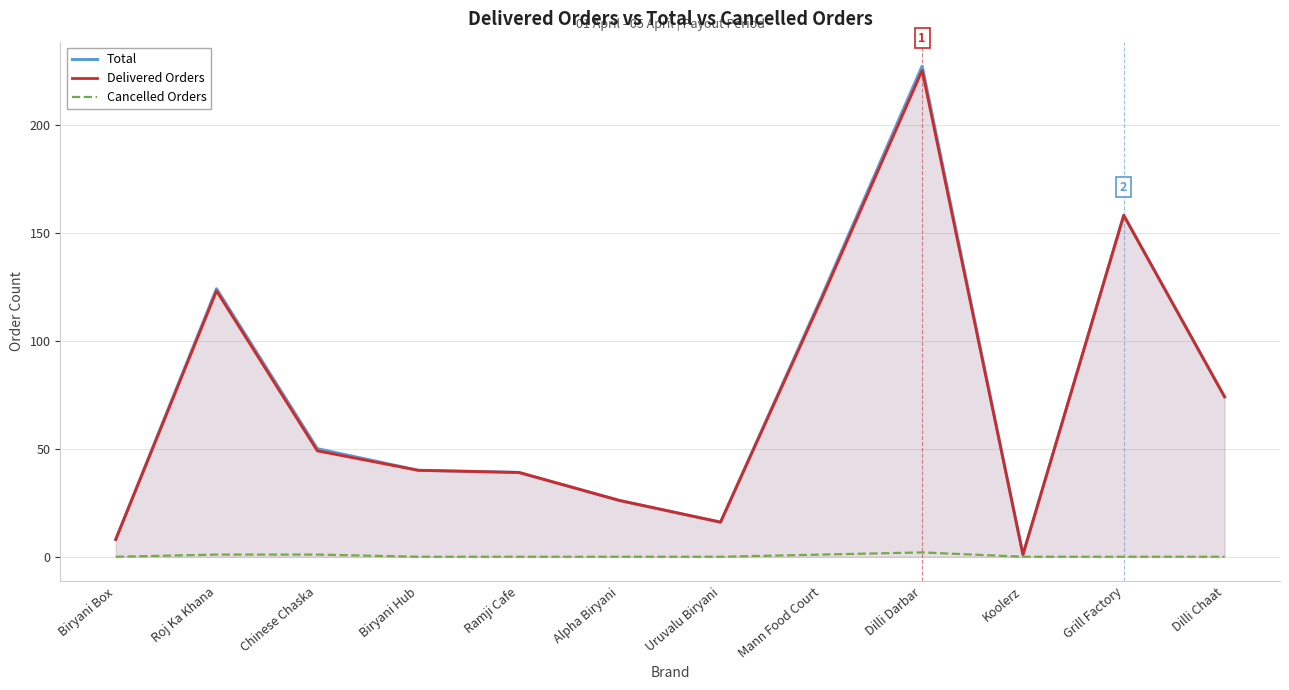

What is the label of the 9th point from the right?

Biryani Hub